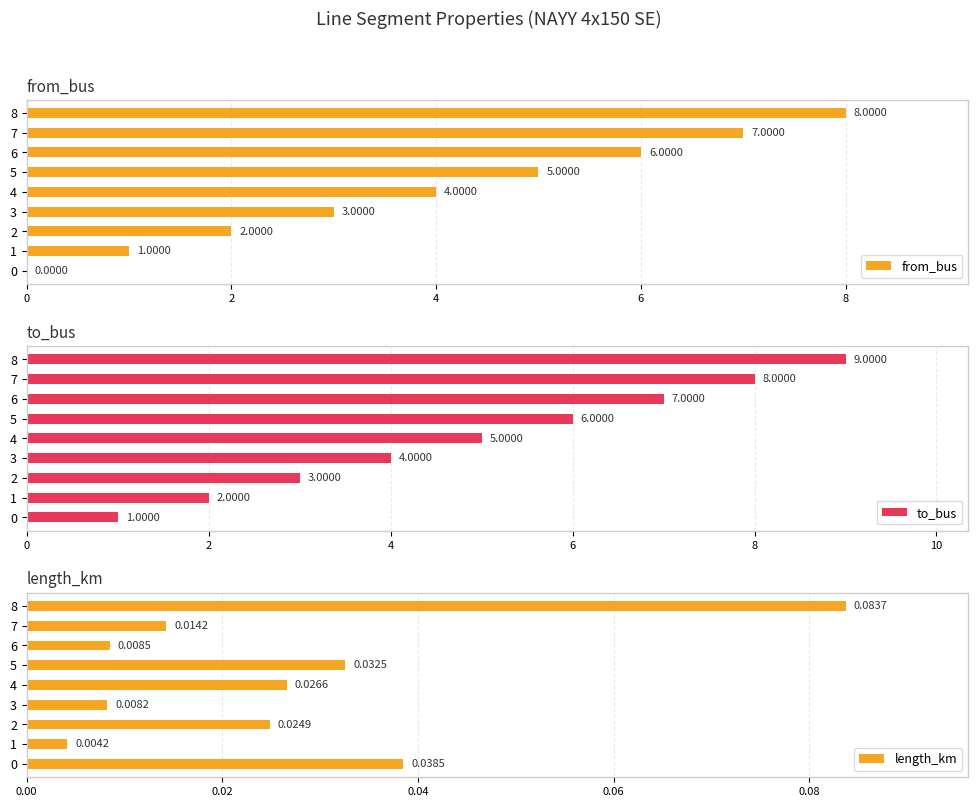

What is the sum of all from_bus values?

36